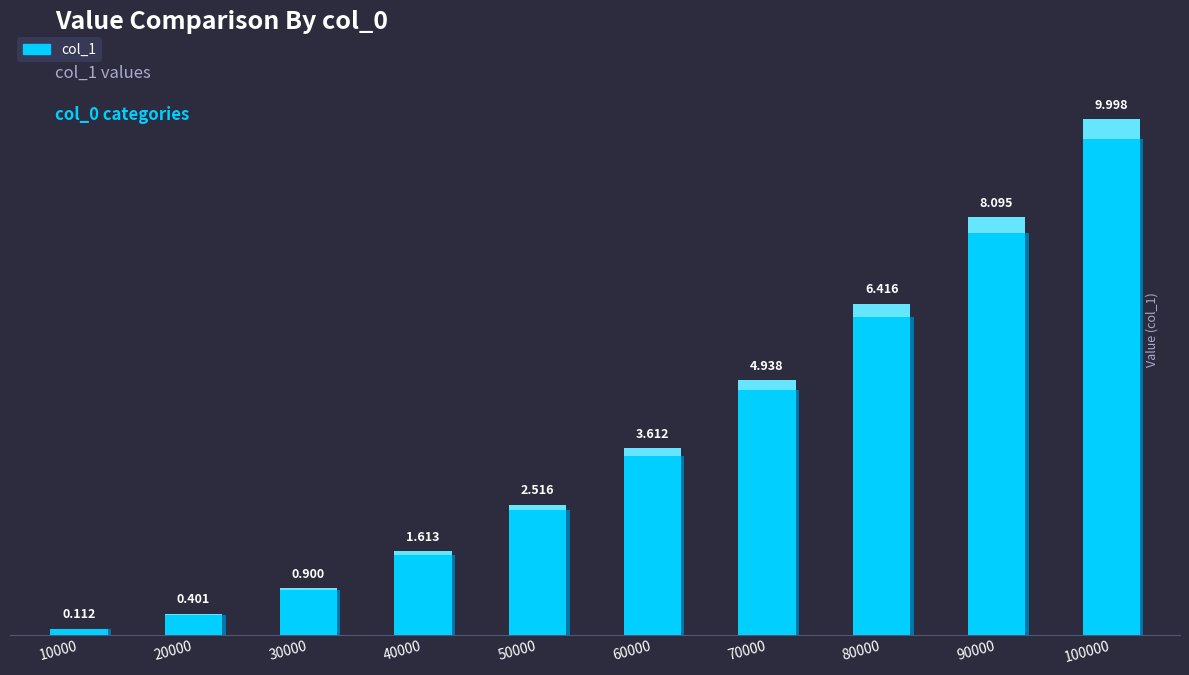

List the labels in order of value, smallest first.

10000, 20000, 30000, 40000, 50000, 60000, 70000, 80000, 90000, 100000